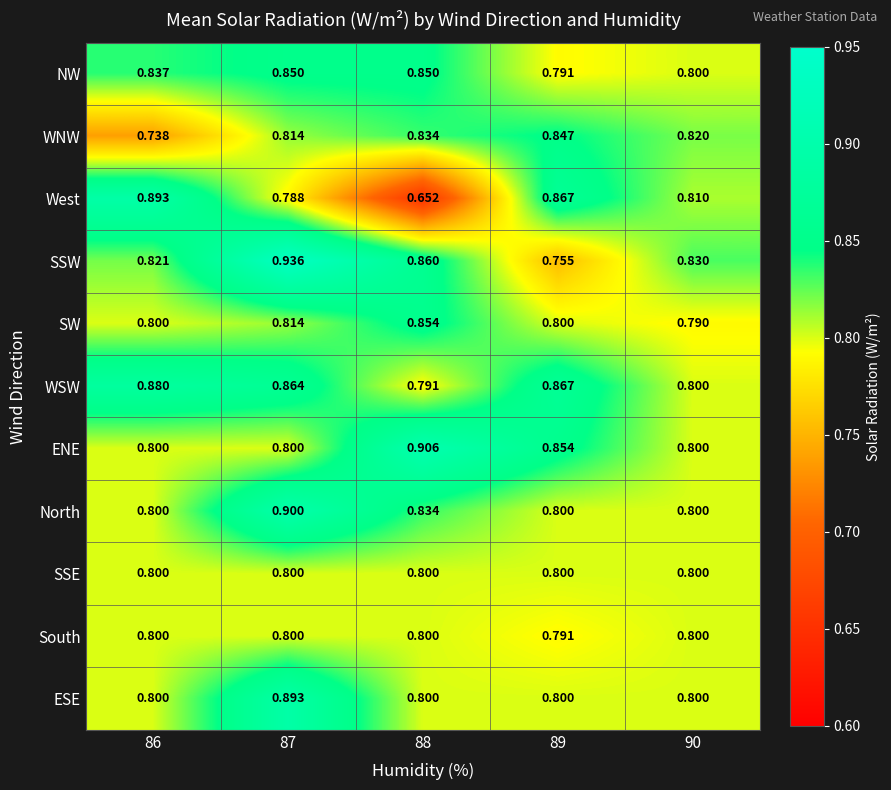

Which series changed the most between 86 and 87?

SSW